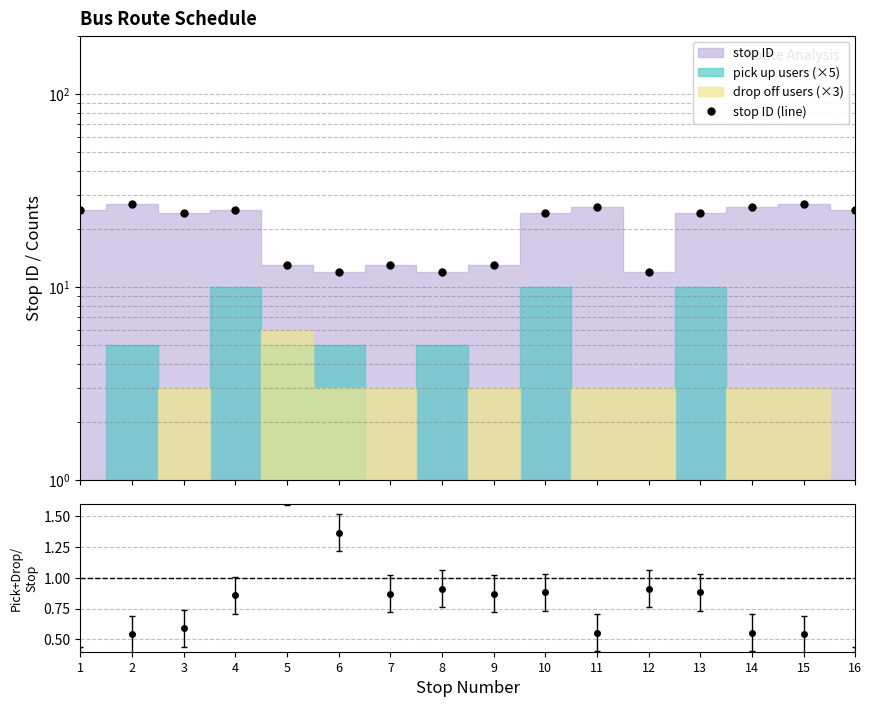

What is the ratio of the value at 9 to the value at 3?

0.5